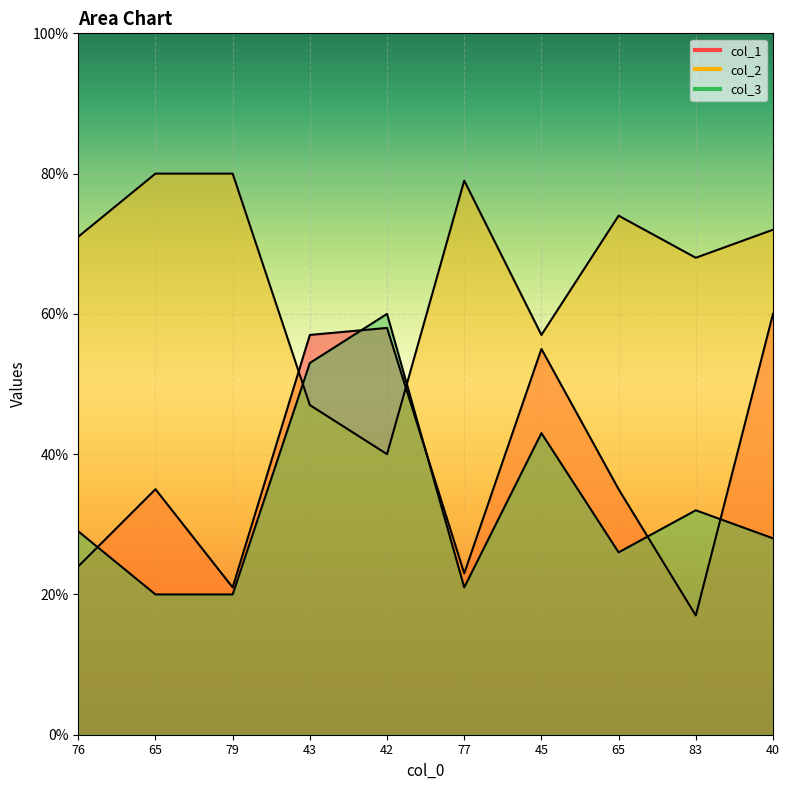

What is the label of the 5th point from the right?

77